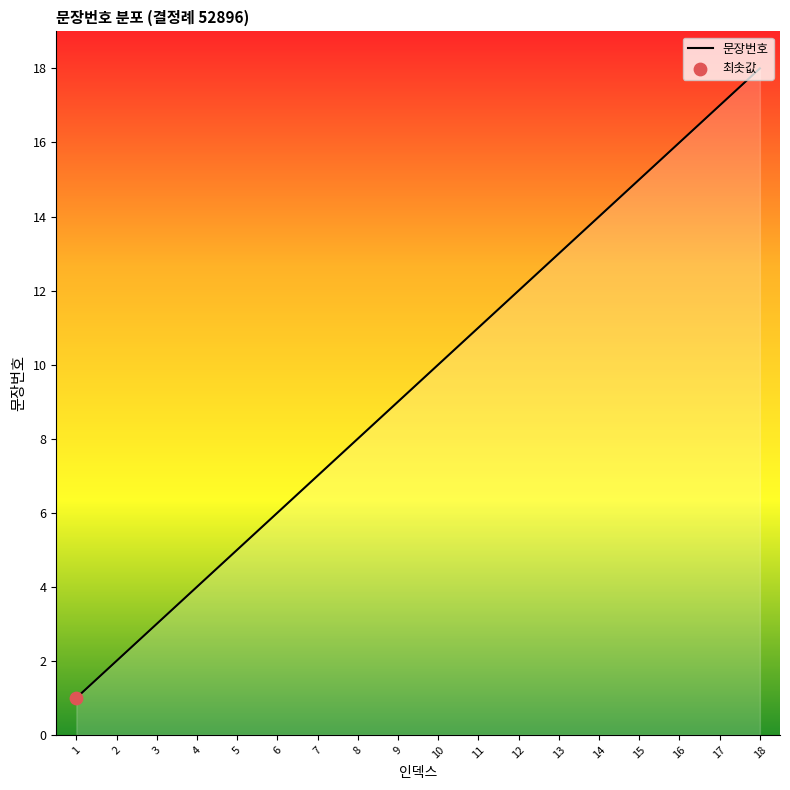

Approximately how many times larger is the value at 14 compared to 13?

1.1